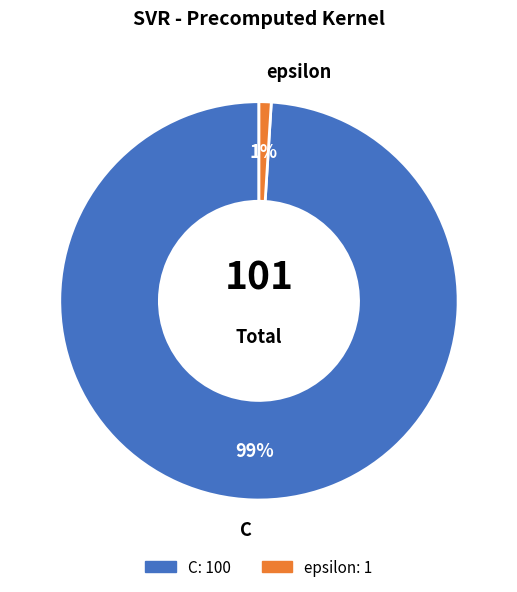

Is it true that C is 89% of the pie?

False